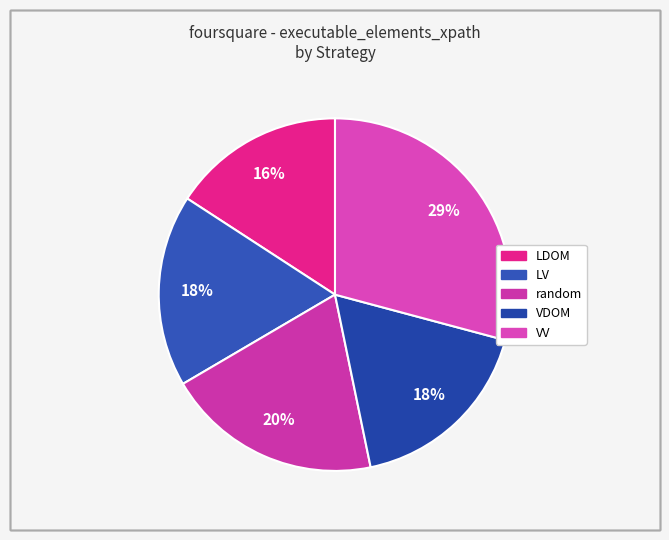

To the nearest percent, what percentage of the pie is random?

20%